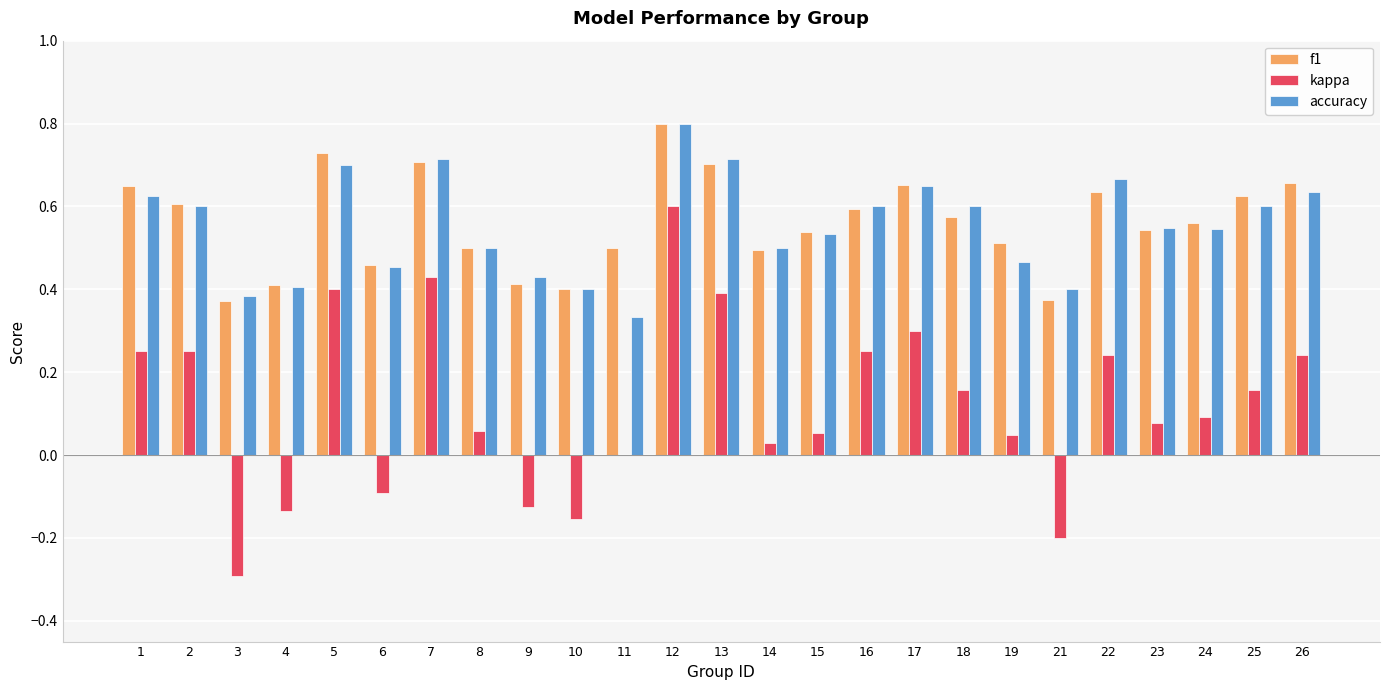

What is the total value across all series at 17?

1.6